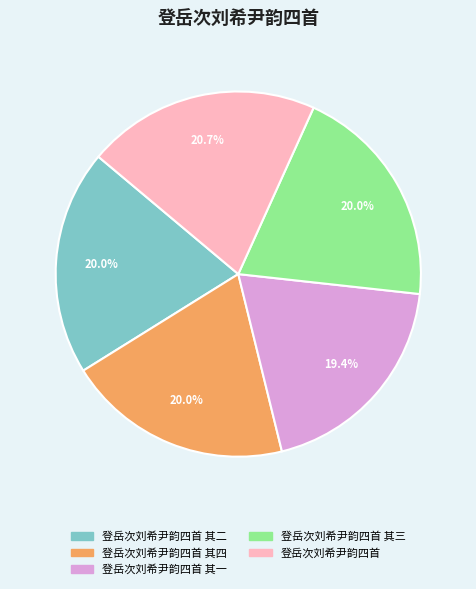

The 登岳次刘希尹韵四首 其四 slice represents 20% of the pie. True or false?

True